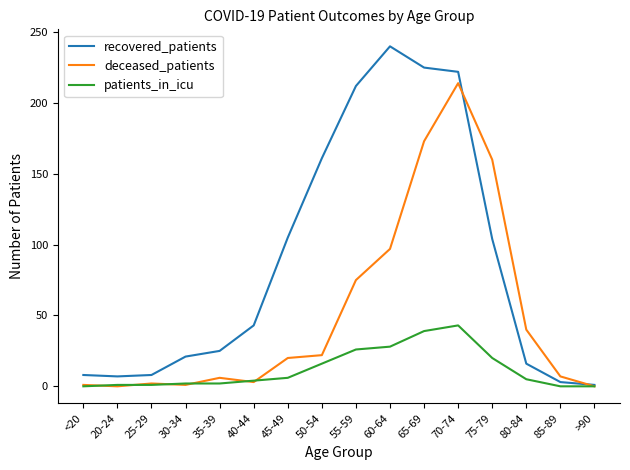

How many lines are shown in the chart?

3